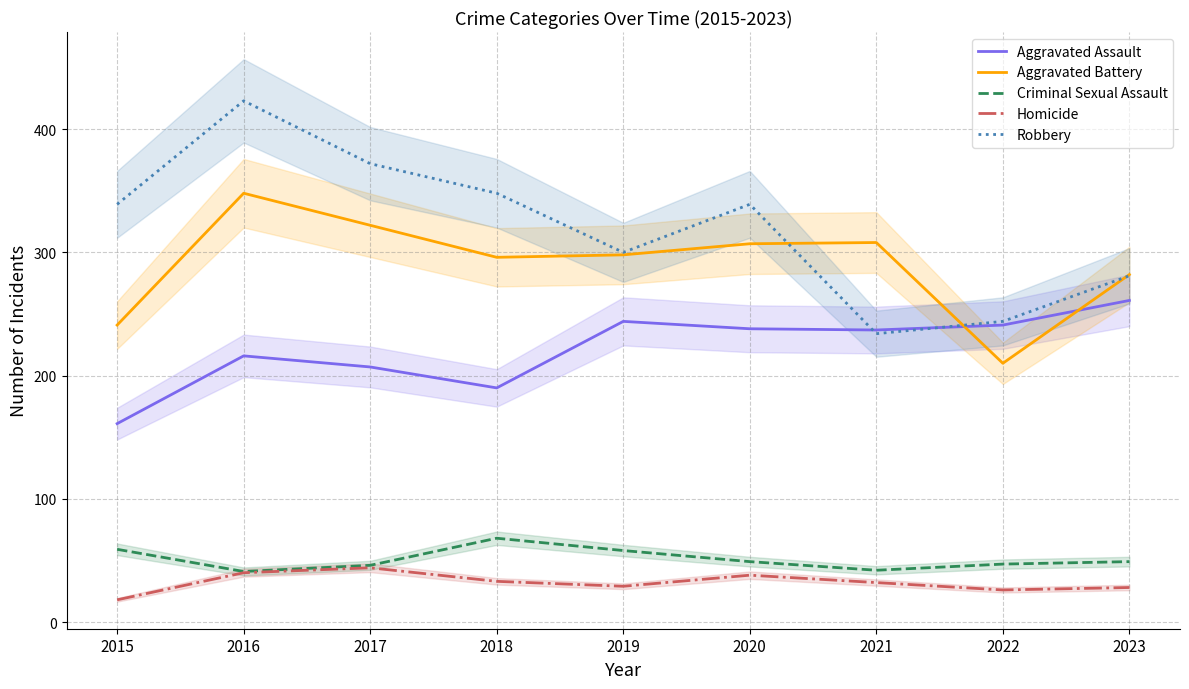

Where does the Aggravated Battery series first go above 298?

2016